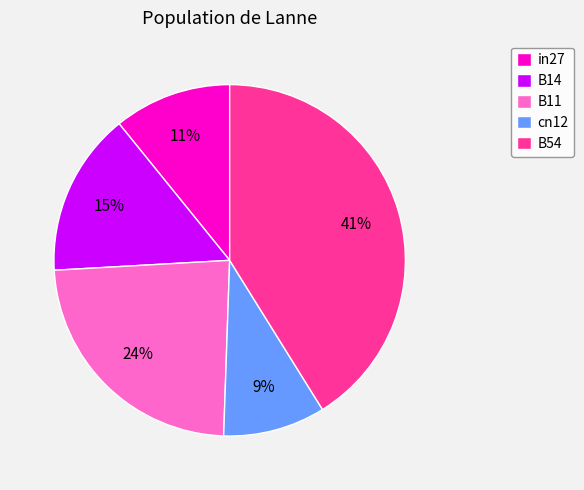

Which has a higher value, B14 or cn12?

B14